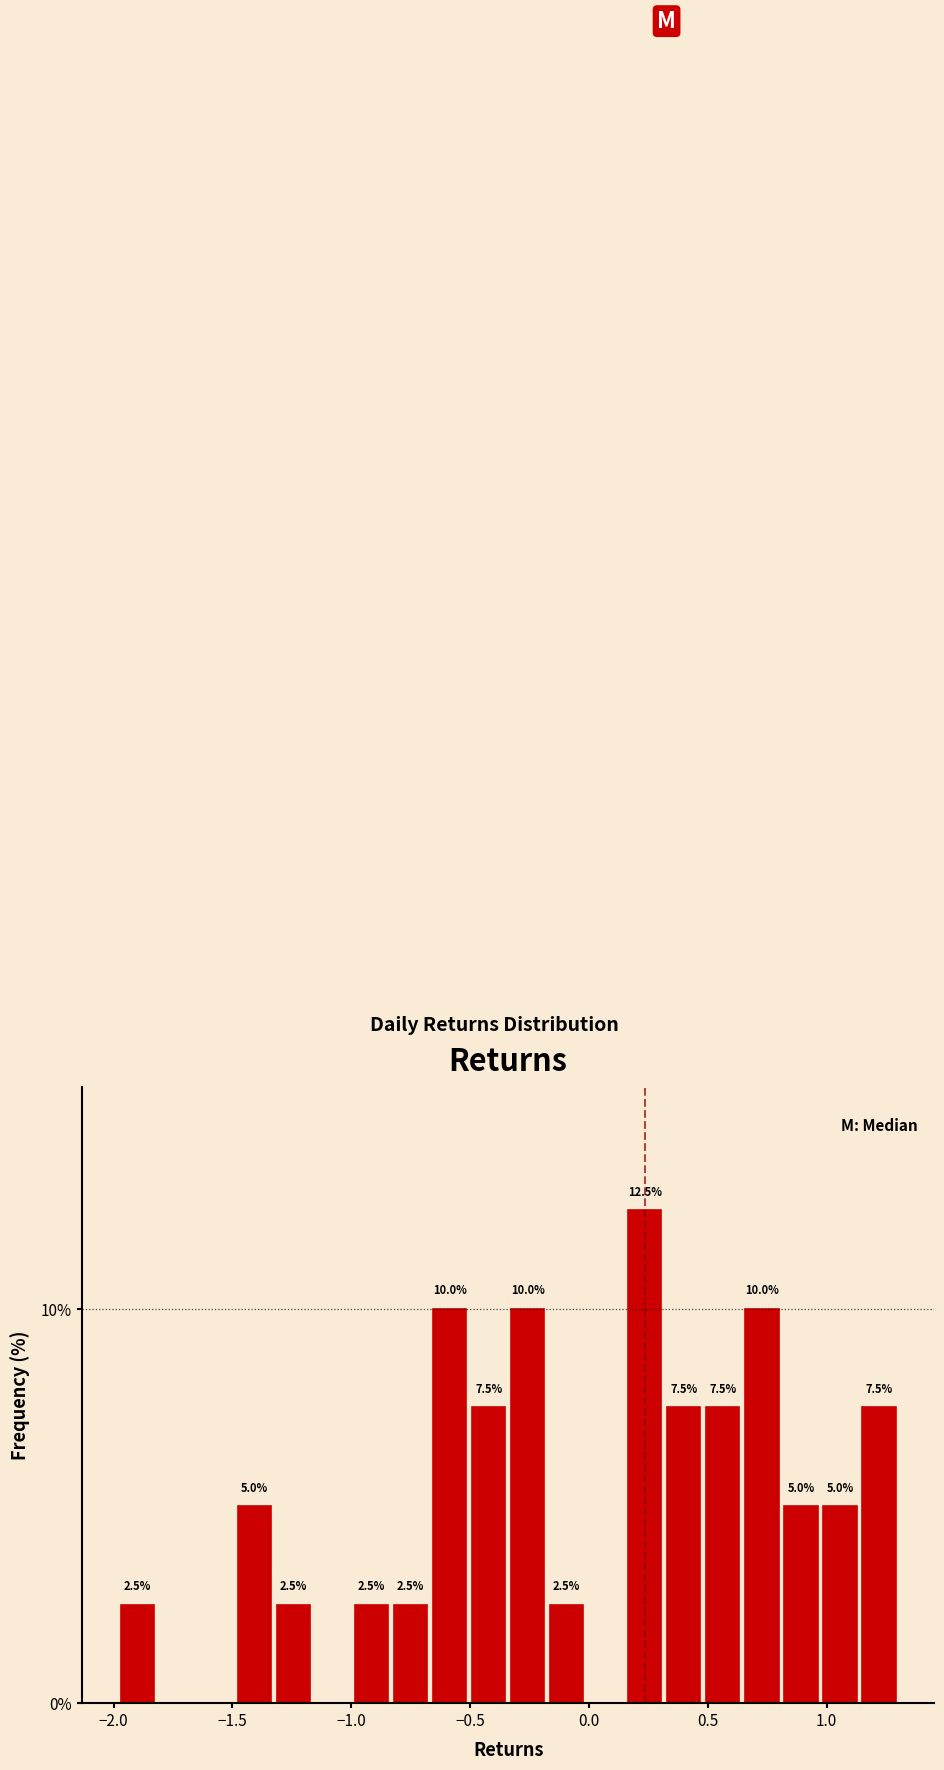

Read against the x-axis, roughly where is the centre of the tallest bar?

0.25